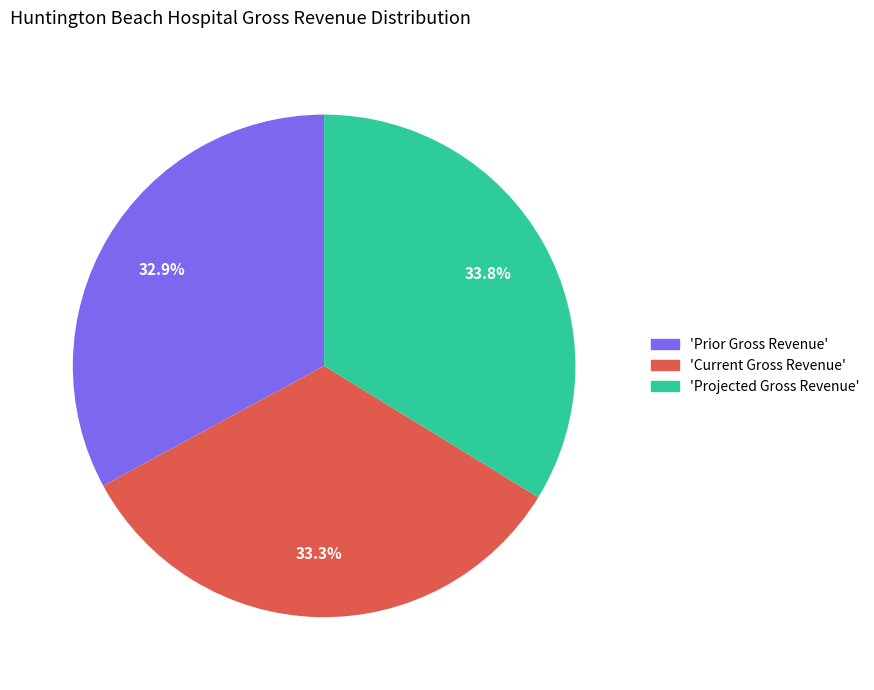

Is there a majority slice in this chart?

No